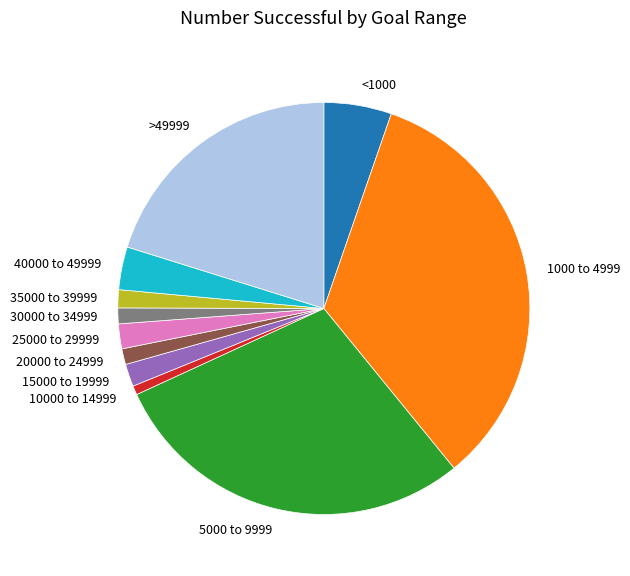

Count the number of slices in the pie.

11